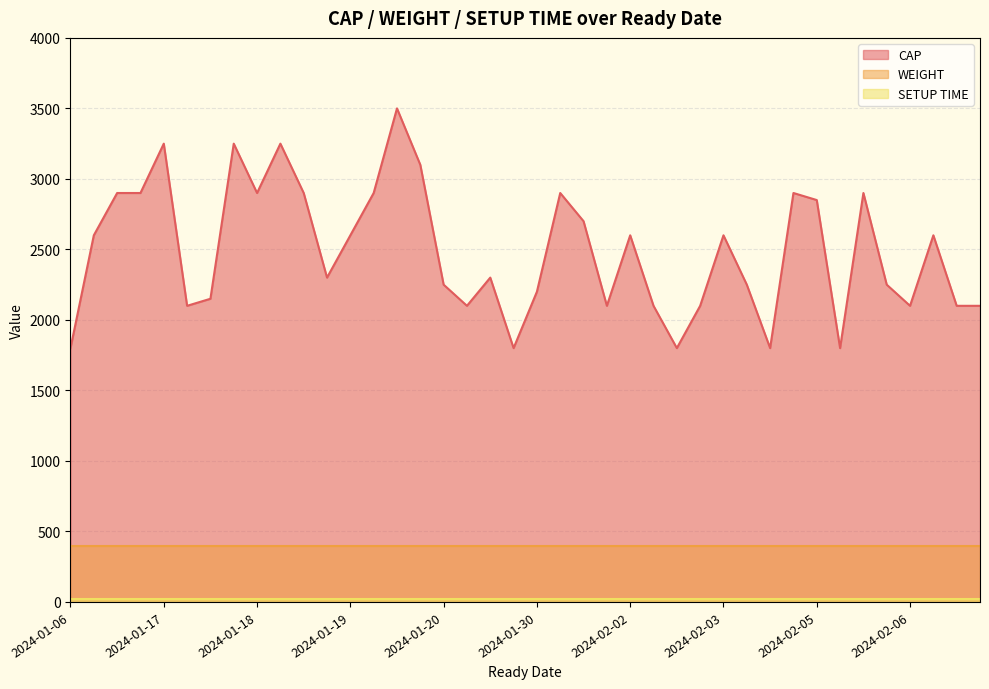

Does the chart display data point markers on the line(s)?

No